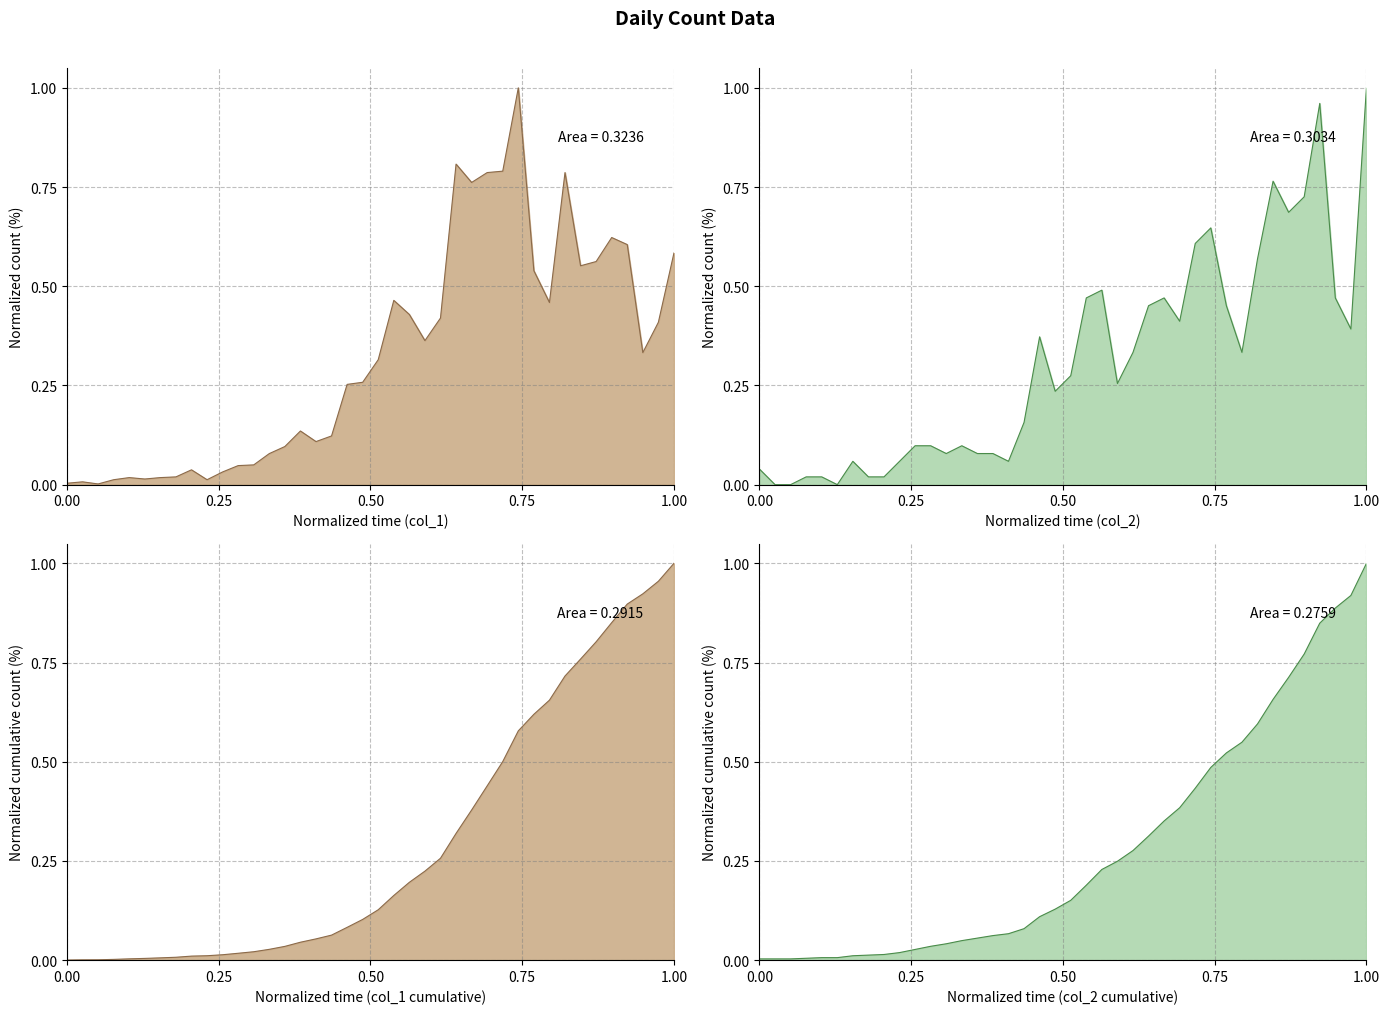

How many interior local peaks does the col_1 series have?

9